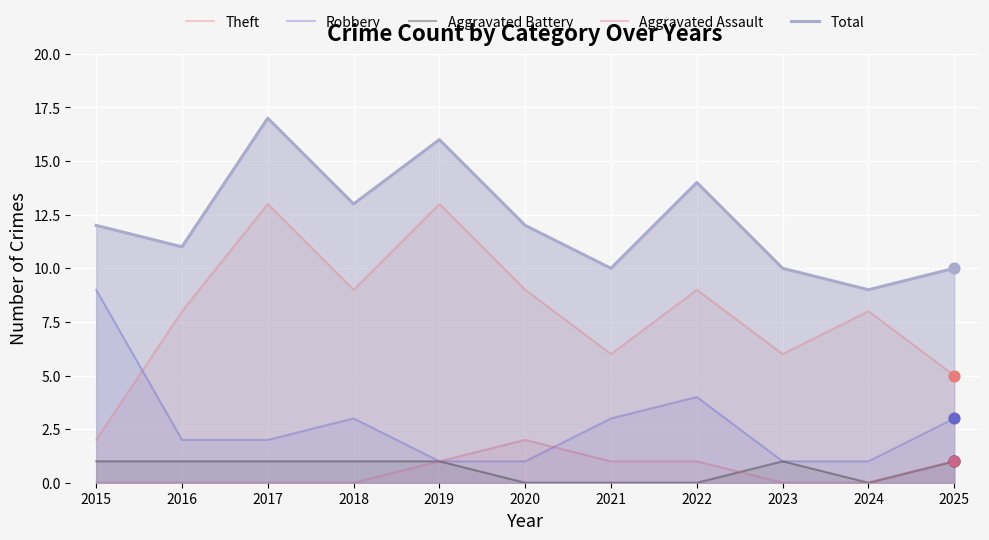

What is the total value across all series at 2019?

32